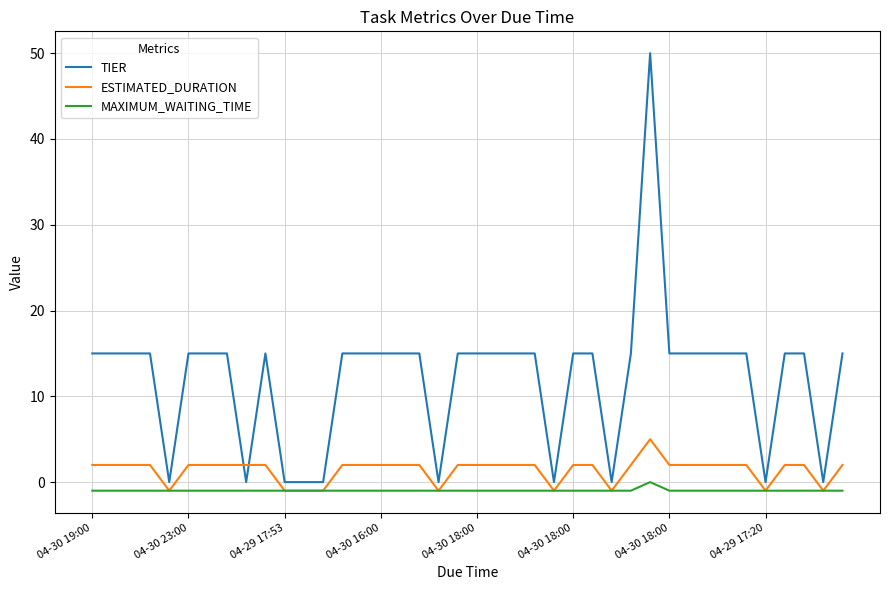

Which series has the largest total across all categories?

TIER